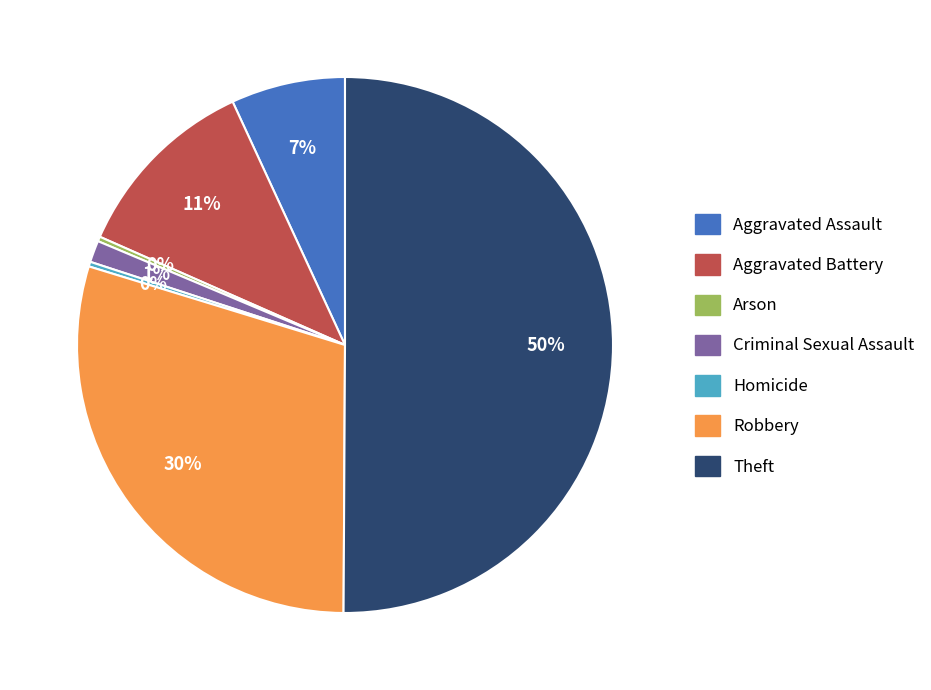

Is the sum of Robbery and Aggravated Assault greater than half?

No